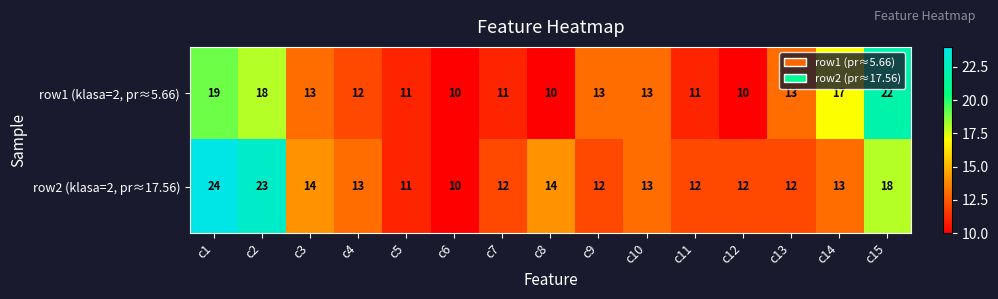

The row1 (klasa=2, pr≈5.66) series shows 17 at c14. True or false?

True